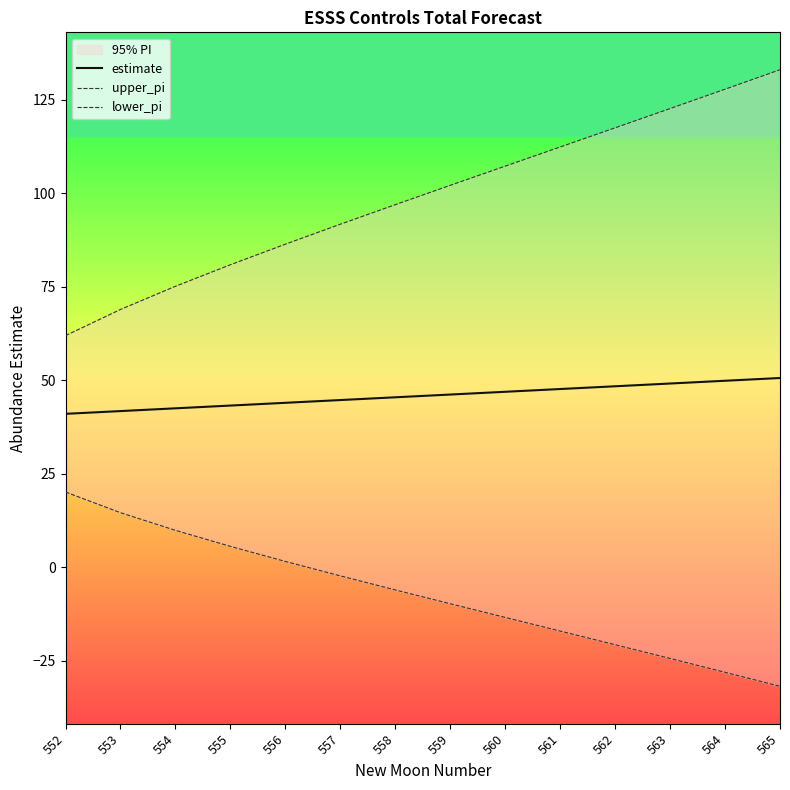

Reading right to left, list all the values displayed in this chart.

estimate: 565=50.6	564=49.9	563=49.2	562=48.4	561=47.7	560=46.9	559=46.2	558=45.5	557=44.7	556=44.0	555=43.3	554=42.5	553=41.8	552=41.0
upper_pi: 565=133.1	564=127.9	563=122.7	562=117.5	561=112.4	560=107.3	559=102.2	558=97.0	557=91.8	556=86.4	555=80.9	554=75.2	553=69.0	552=62.0
lower_pi: 565=-31.8	564=-28.1	563=-24.4	562=-20.7	561=-17.1	560=-13.4	559=-9.7	558=-6.1	557=-2.3	556=1.6	555=5.6	554=9.9	553=14.6	552=20.1